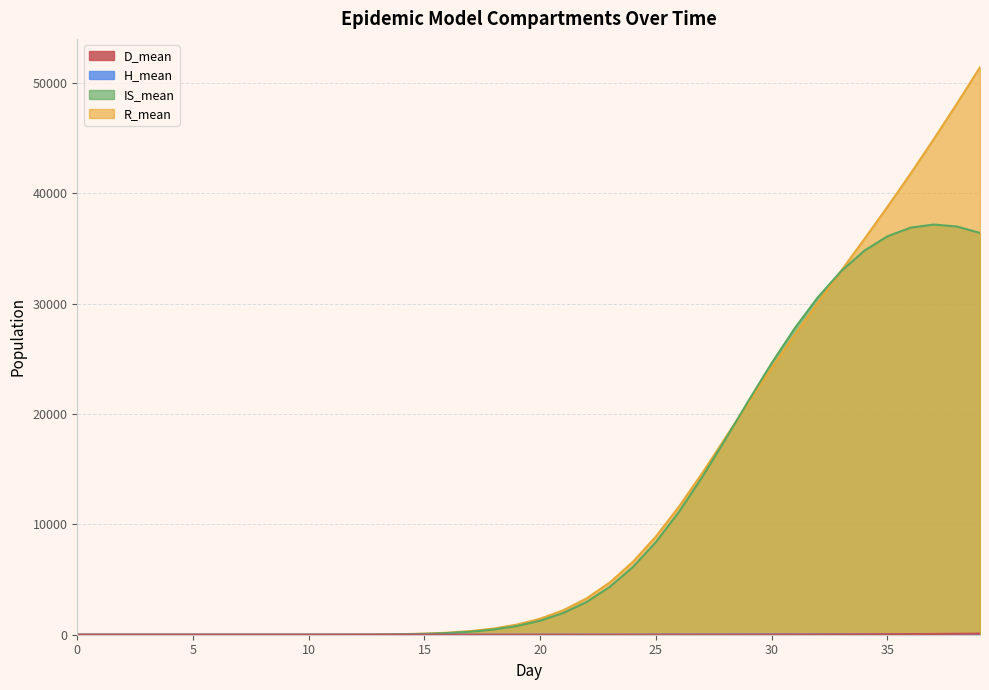

What is the difference between the second highest and second lowest values in the D_mean series?

84.2